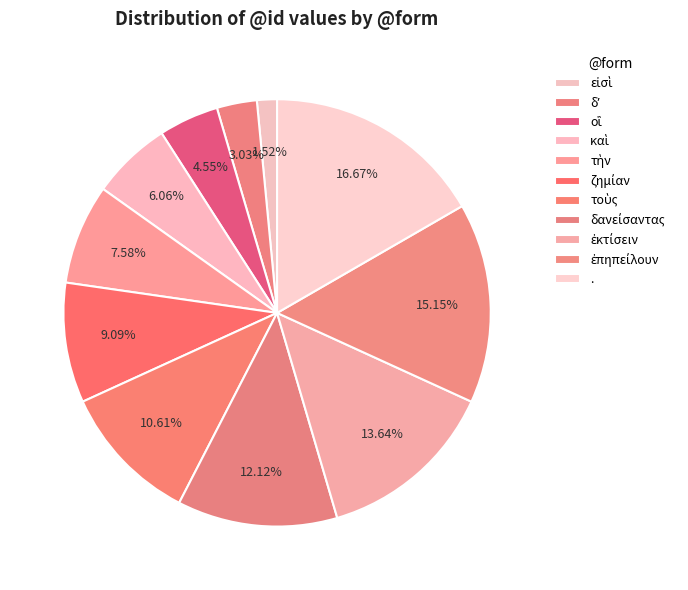

Count the number of slices in the pie.

11